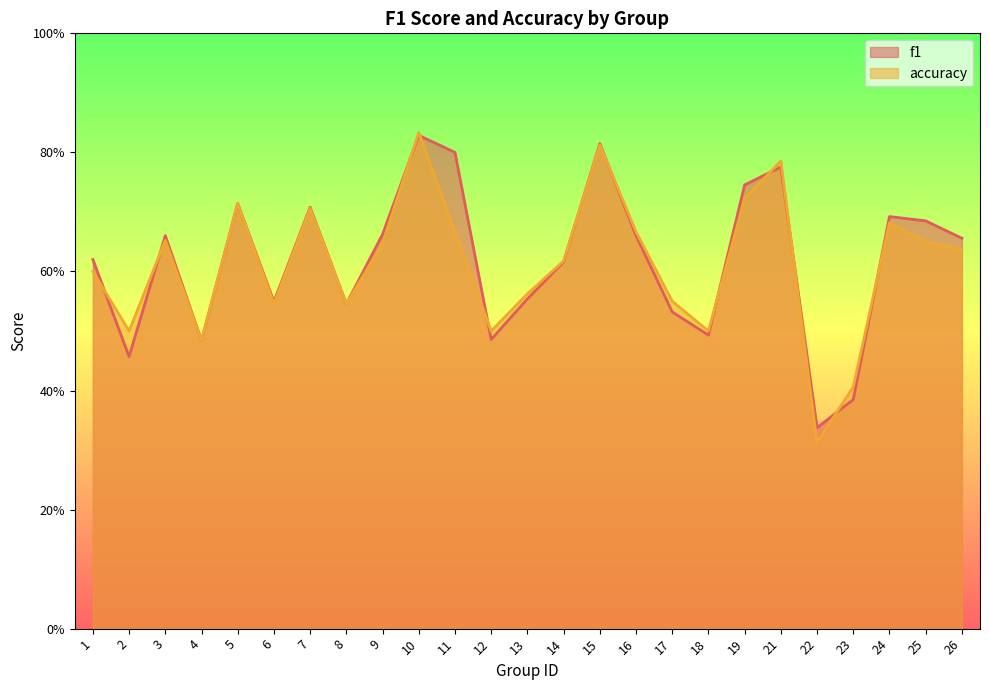

At which label does accuracy reach its peak?

10